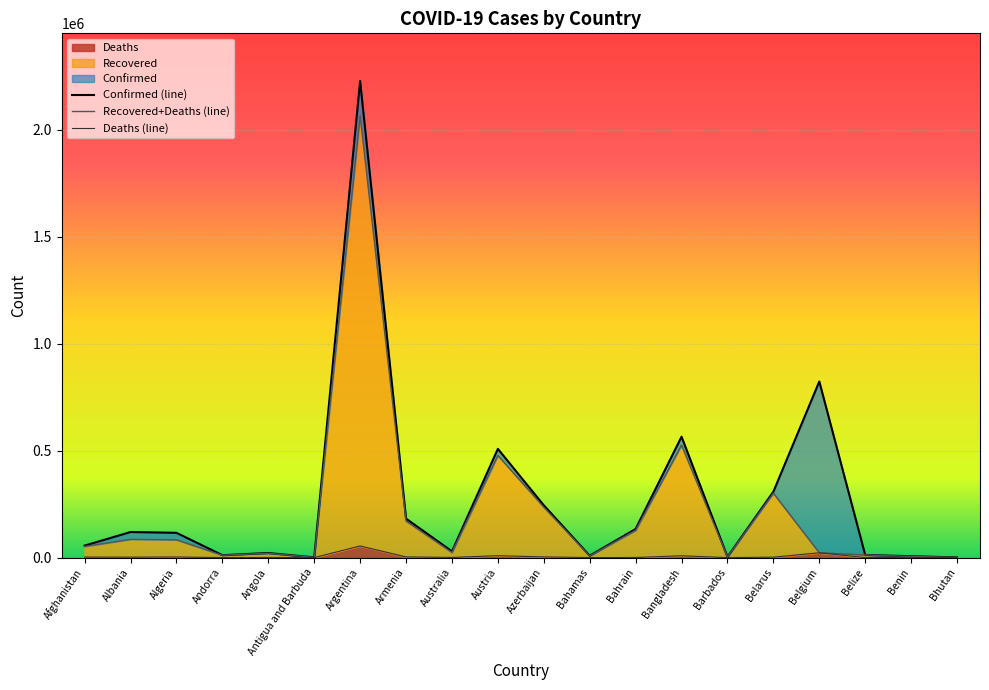

List the series in order of their peak value, highest first.

Confirmed, Recovered, Deaths